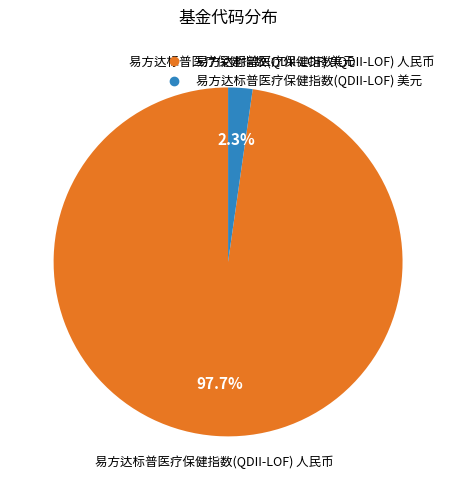

To the nearest percent, what is the difference between the 易方达标普医疗保健指数(QDII-LOF) 人民币 and 易方达标普医疗保健指数(QDII-LOF) 美元 slice percentages?

95%